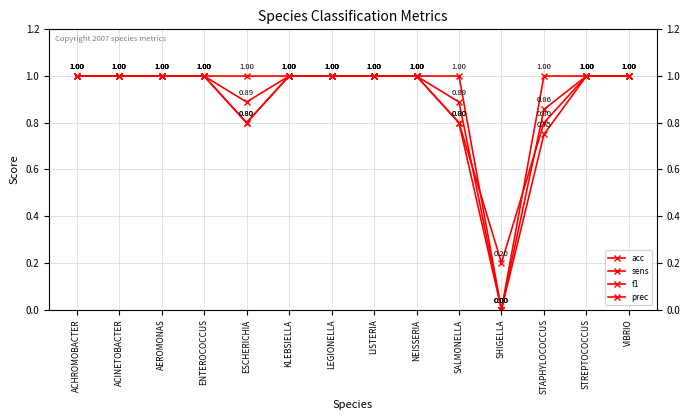

The sens series shows 0.8 at STAPHYLOCOCCUS. True or false?

True